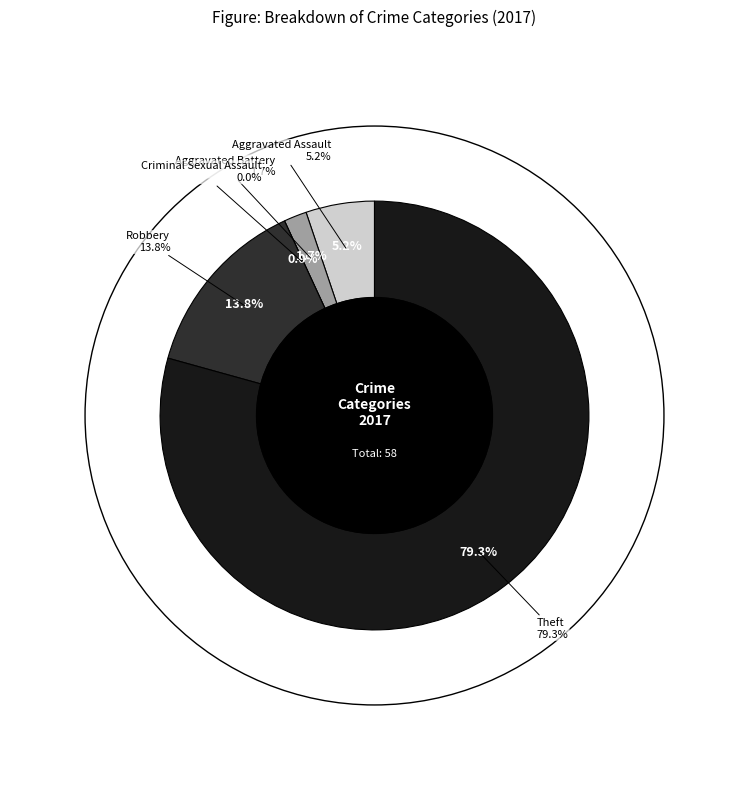

Which category accounts for the majority?

Theft